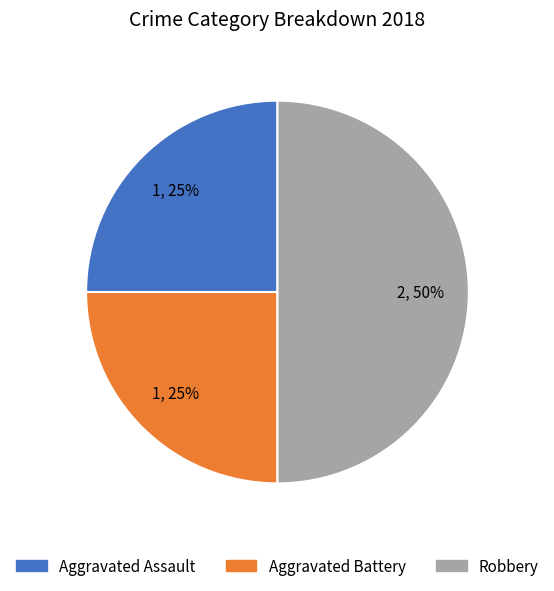

To the nearest percent, what is the difference between the largest and smallest slice percentages?

25%